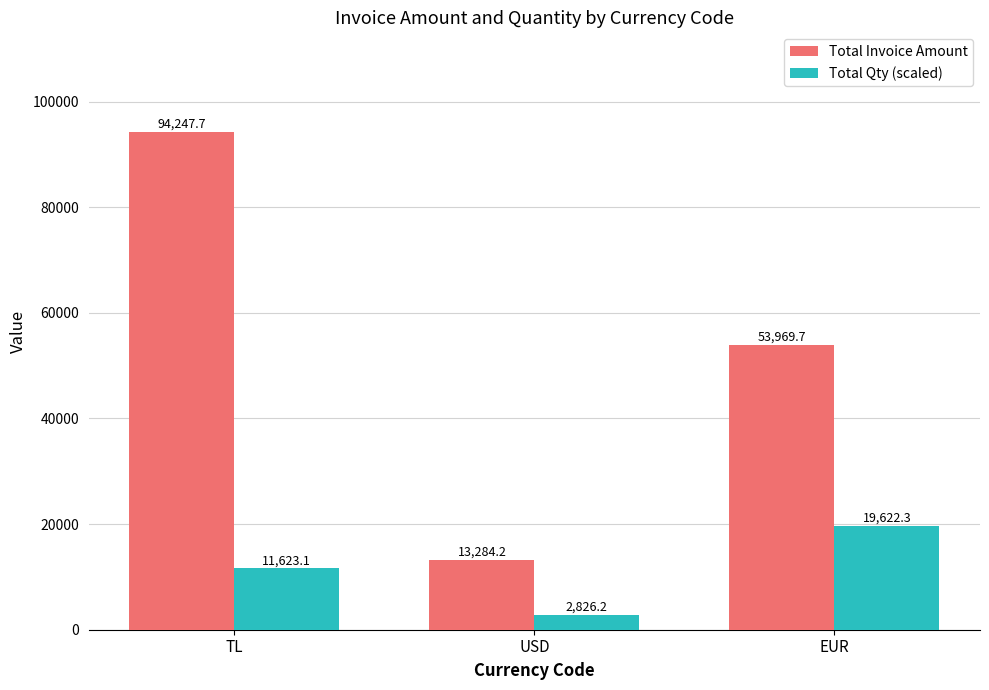

Rank the series at TL from highest to lowest value.

Total Invoice Amount, Total Qty (scaled)